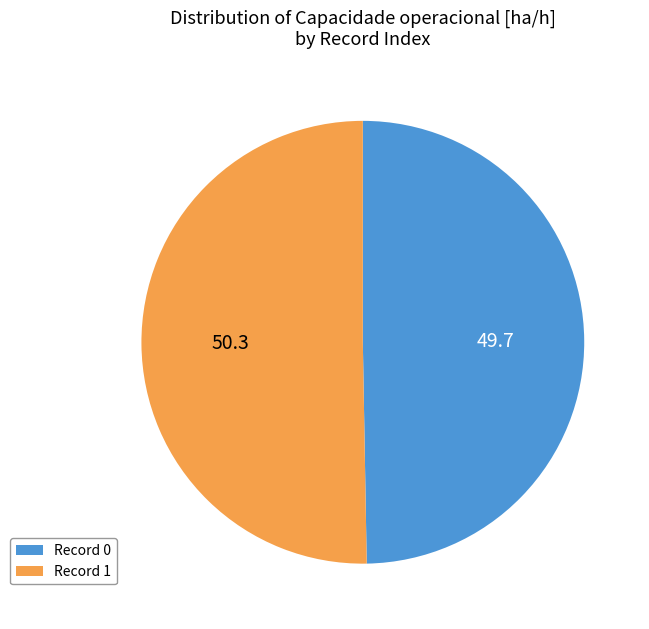

Combined, do Record 1 and Record 0 account for over 50%?

Yes